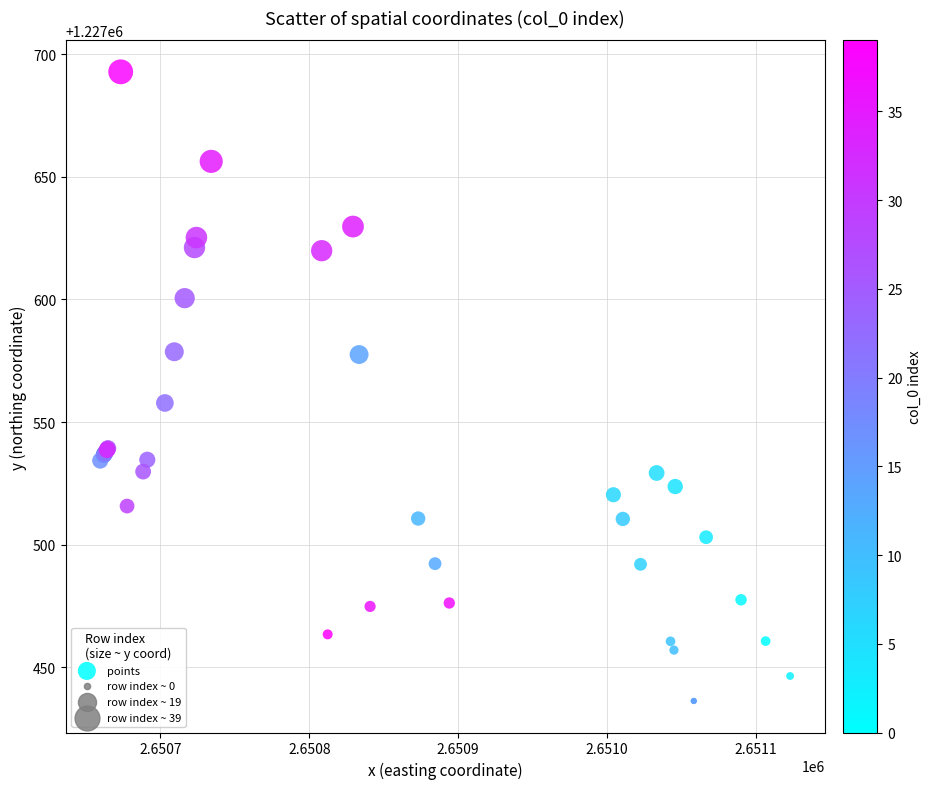

What Y value in the scatter plot is closest to 1227564?

1227557.8